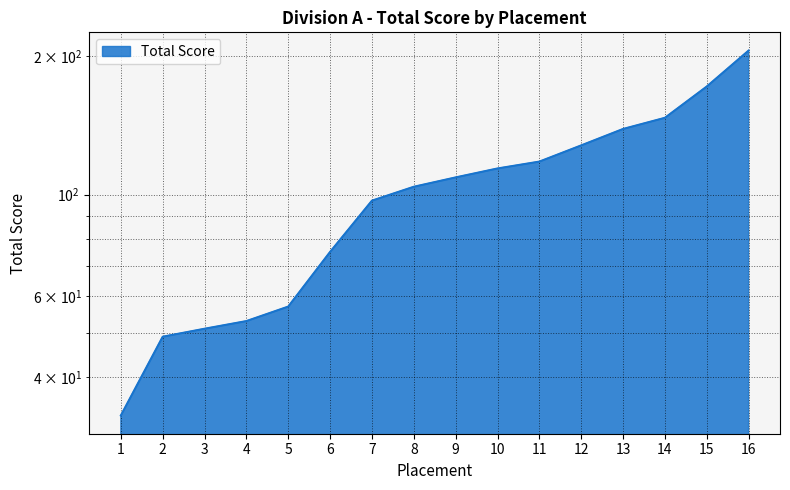

Reading left to right, transcribe all the data shown in this chart.

1=33	2=49	3=51	4=53	5=57	6=75	7=97	8=104	9=109	10=114	11=118	12=128	13=139	14=147	15=172	16=206